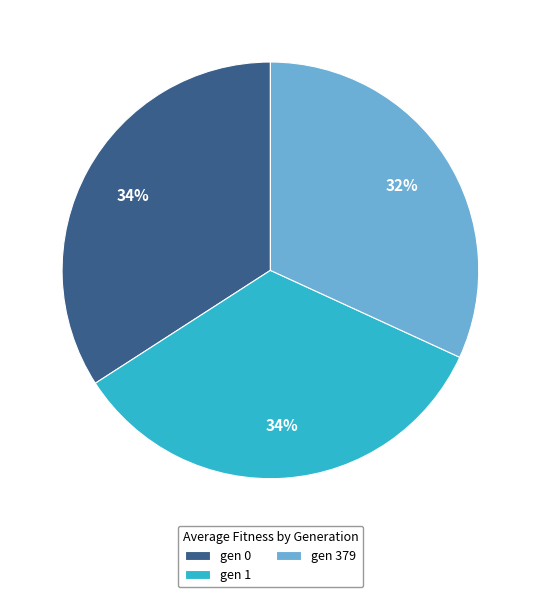

Does gen 1 account for over 50% of the chart?

No